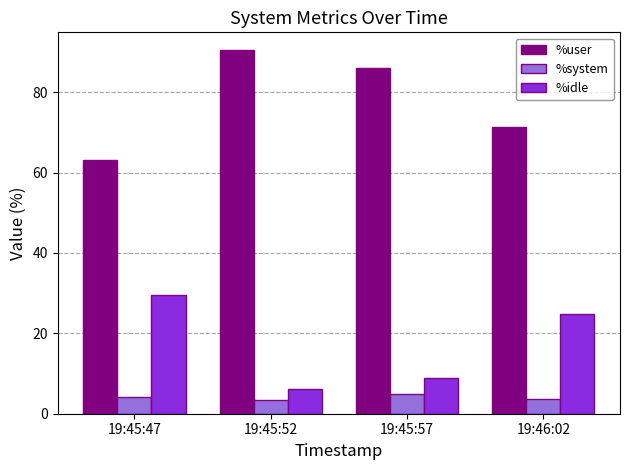

What position from the left is 19:46:02?

4